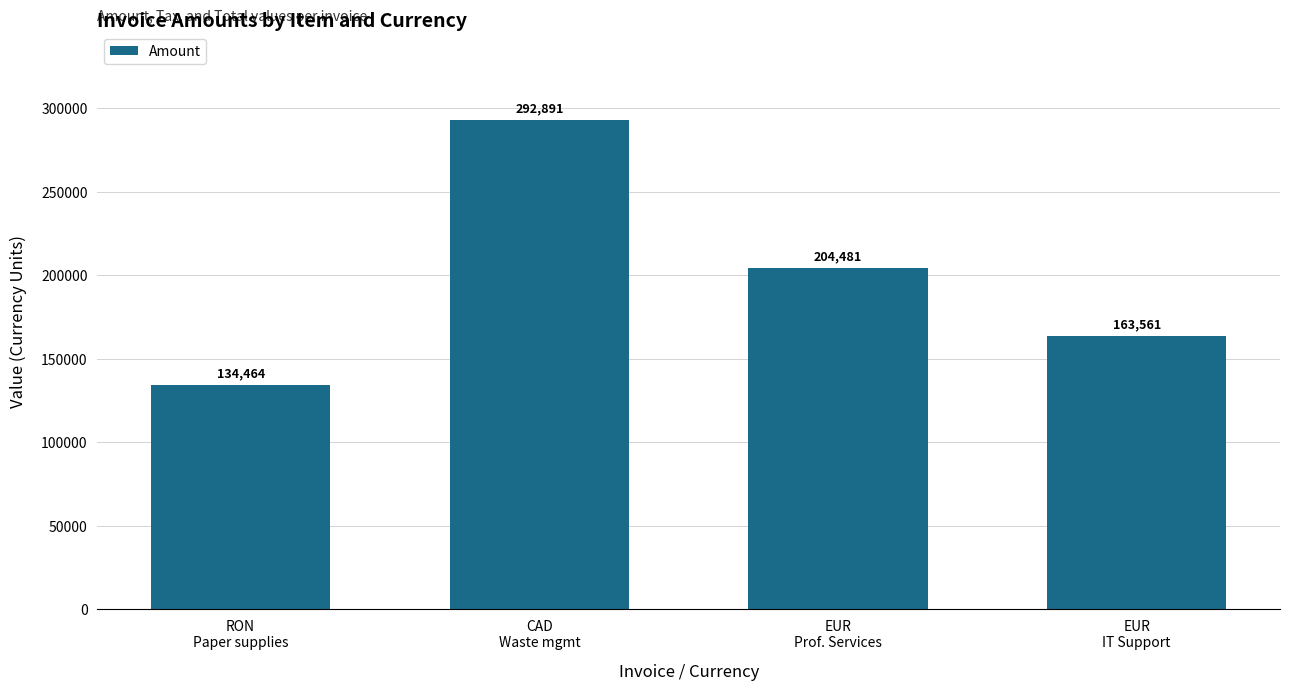

Are the bars horizontal?

No